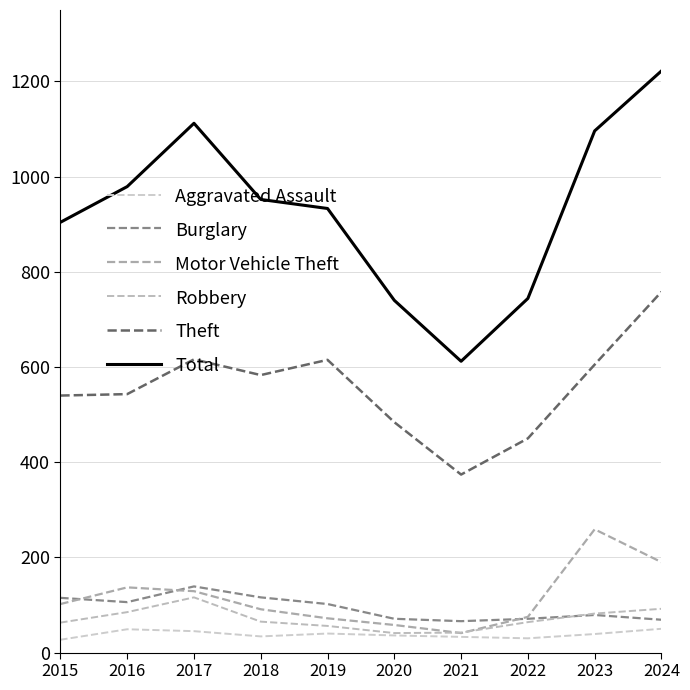

The value of Theft at 2017 is 616. True or false?

True